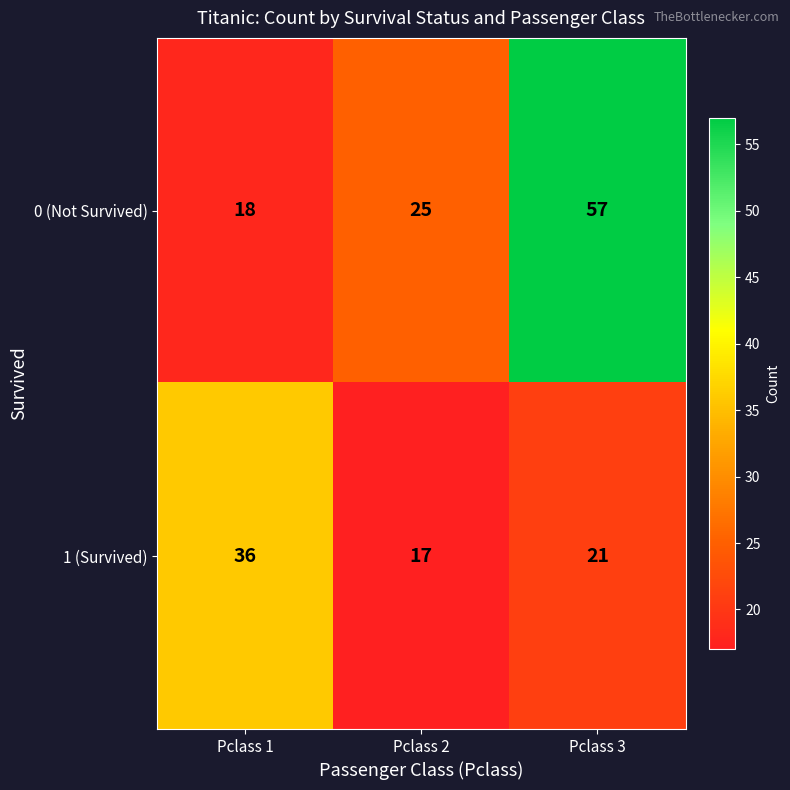

Reading left to right, transcribe all the data shown in this chart.

0 (Not Survived): 18	25	57
1 (Survived): 36	17	21